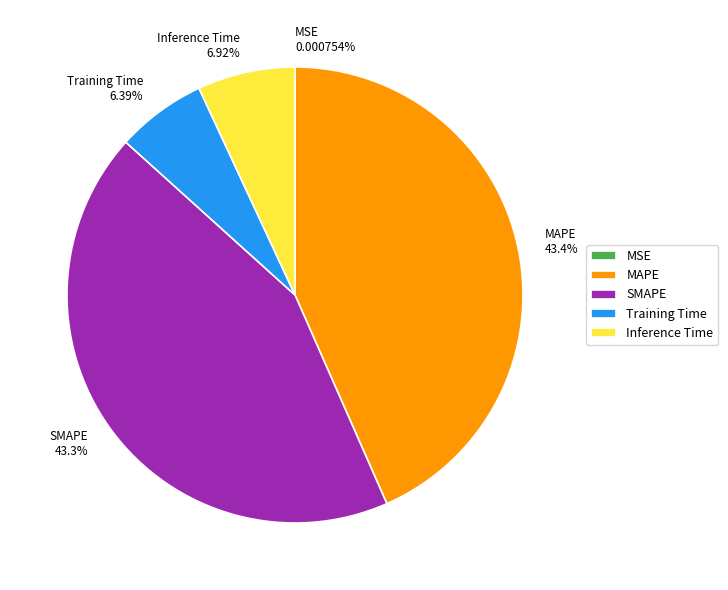

To the nearest percent, what is the difference between the largest and smallest slice percentages?

43%